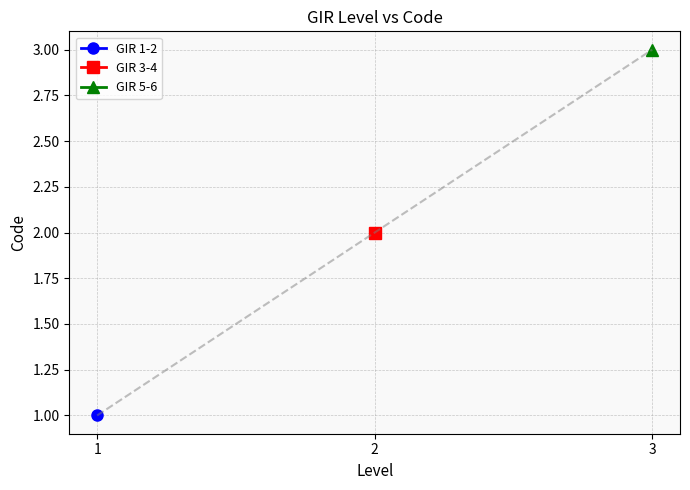

What is the value of the GIR 1-2 point at the 2nd from the left?

2